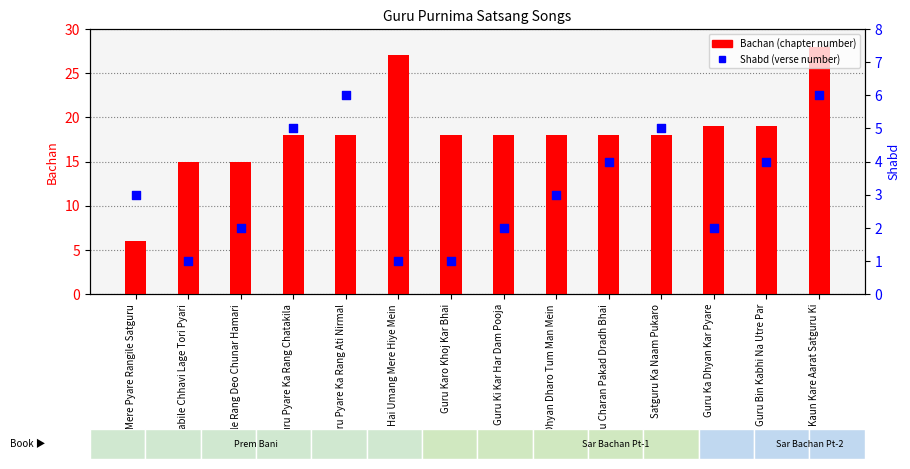

Which series has the widest spread of Y values?

Bachan